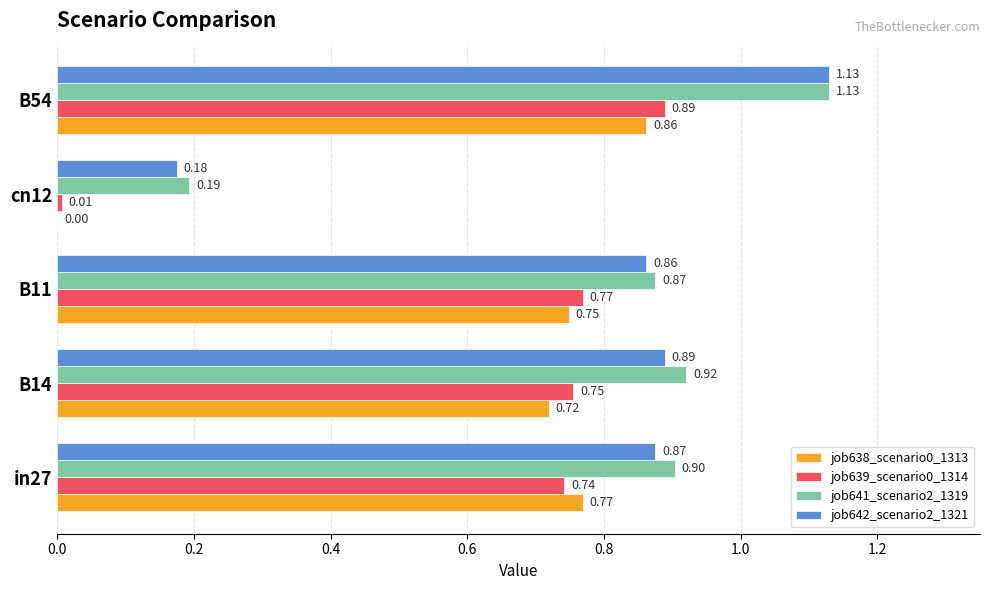

What is the total value across all series at B54?

4.0